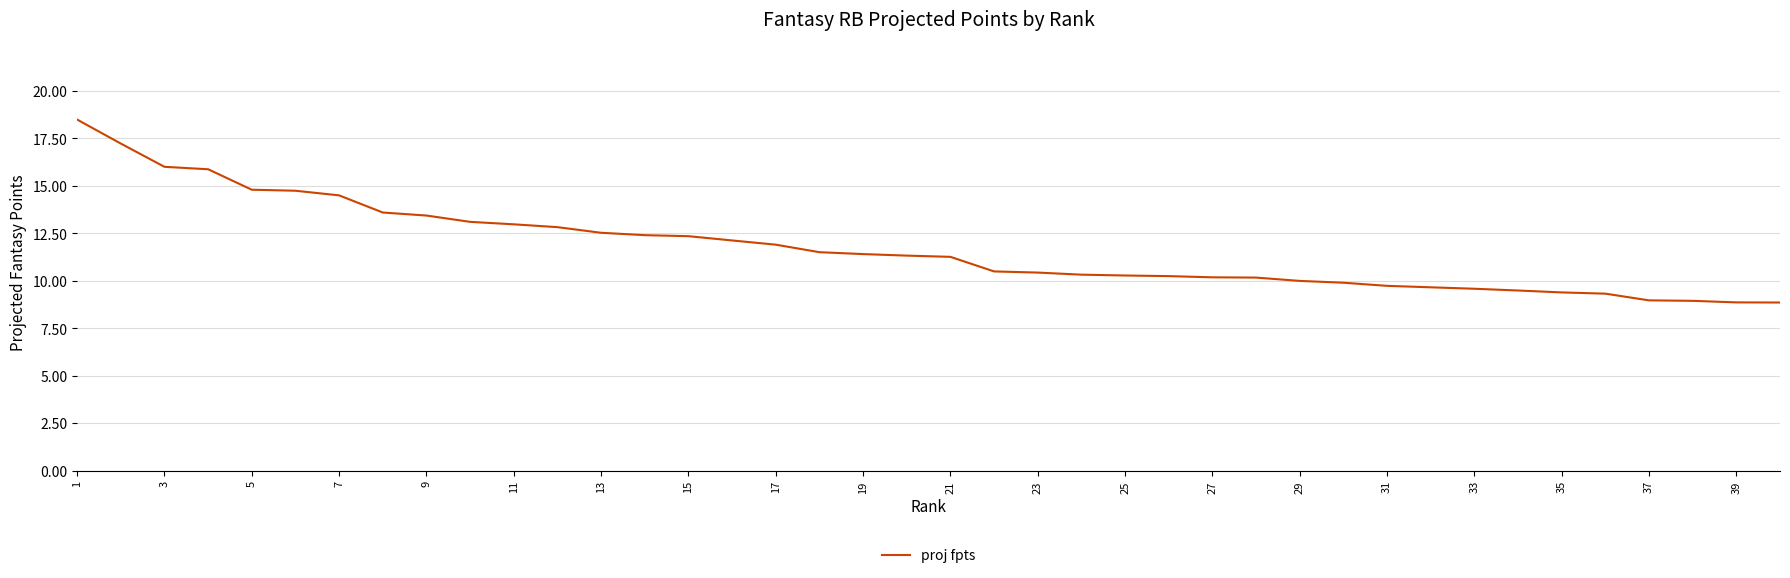

What is the greatest value displayed?

18.5